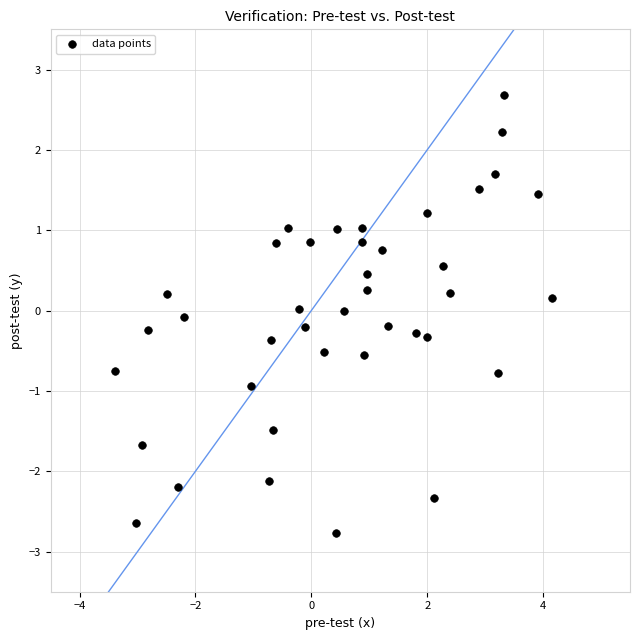

What is the range of X values (max minus min)?

7.6